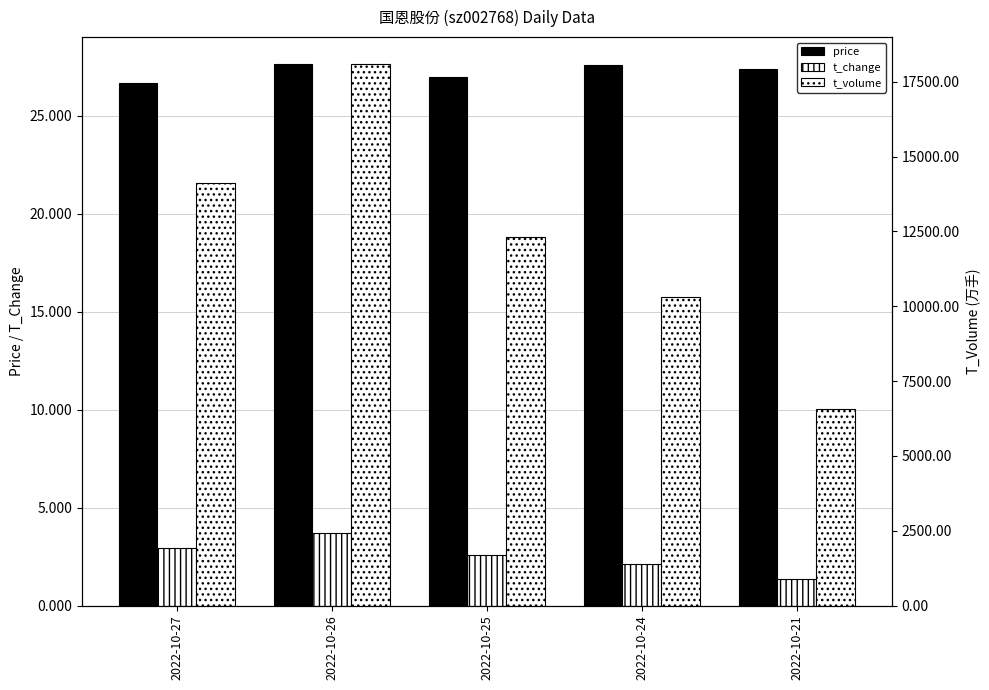

Which category has the lowest value across all series?

2022-10-21